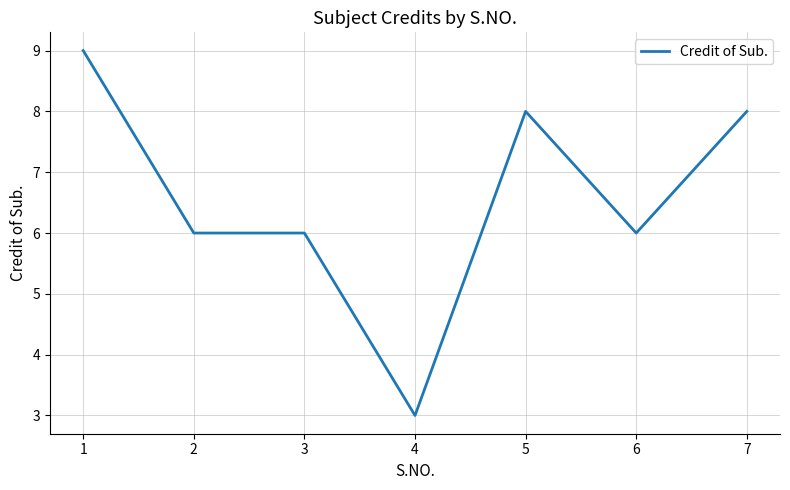

The chart shows a value of 3 at 4. True or false?

True